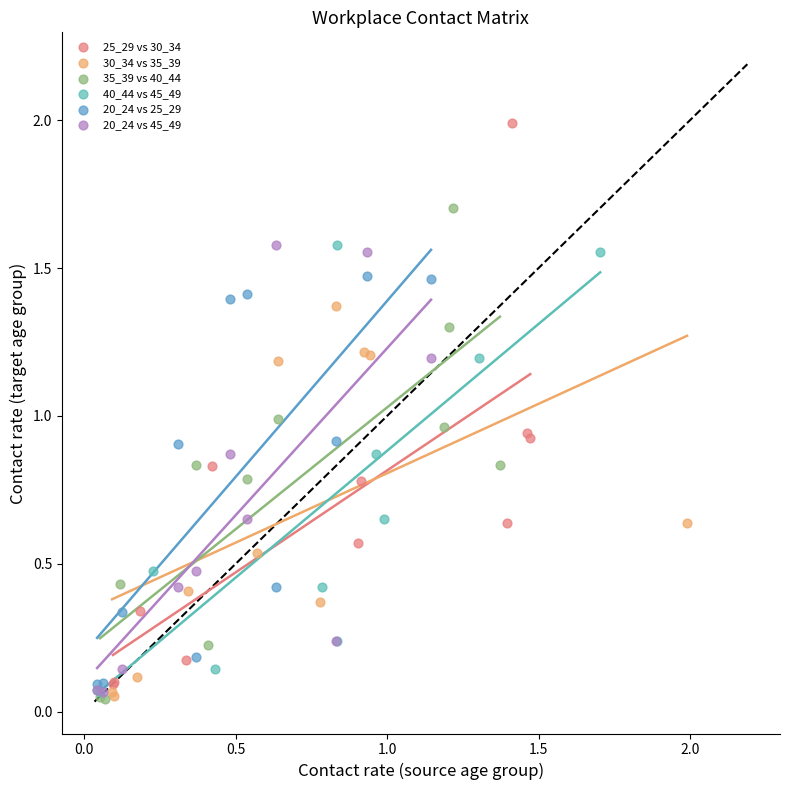

Which series reaches the maximum Y coordinate?

25_29 vs 30_34